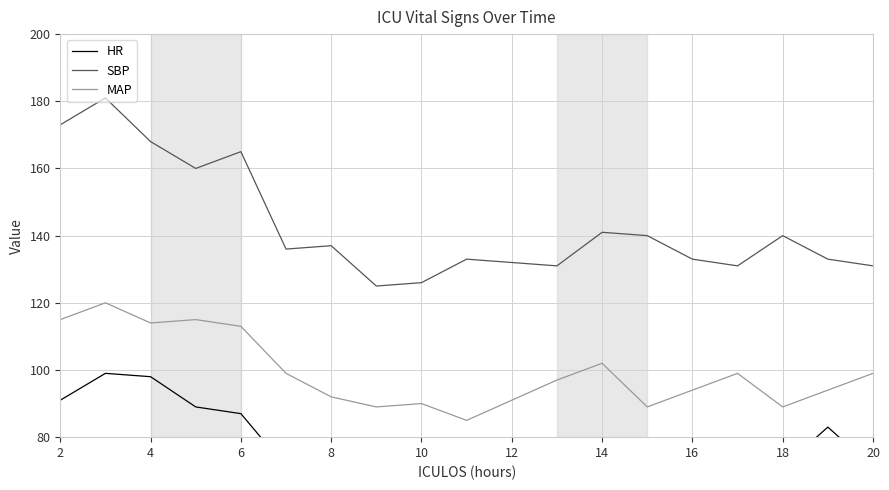

What is the sum of all MAP values?

1795